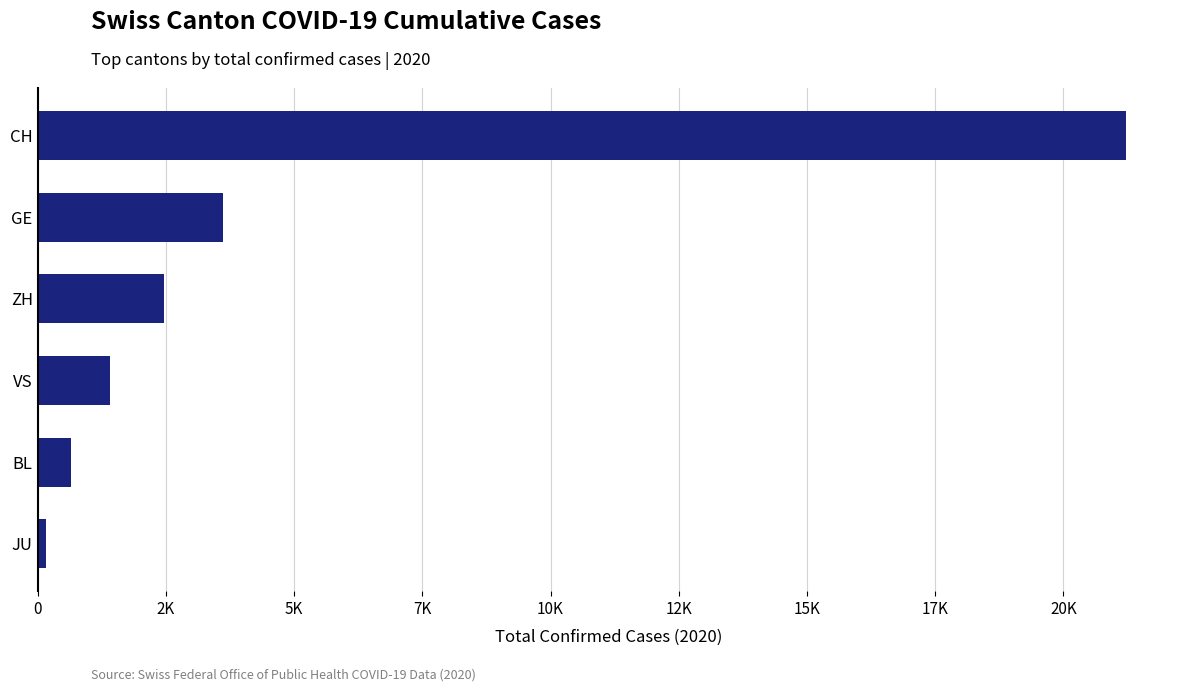

Does the chart contain any negative values?

No